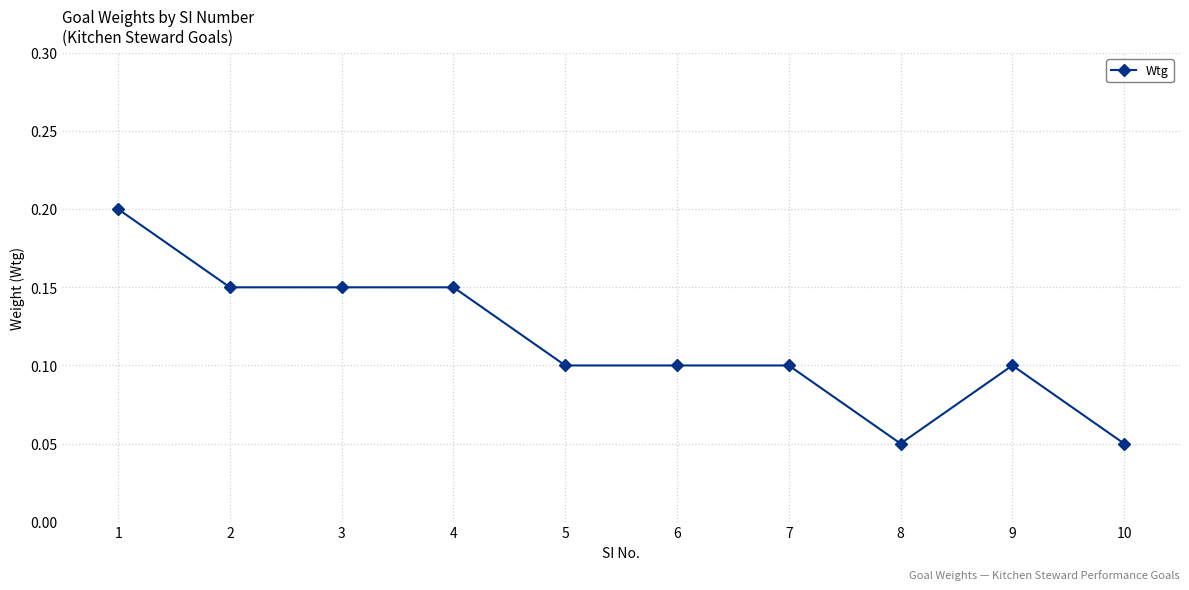

True or false: there are more than 0 points higher than both neighbors.

True